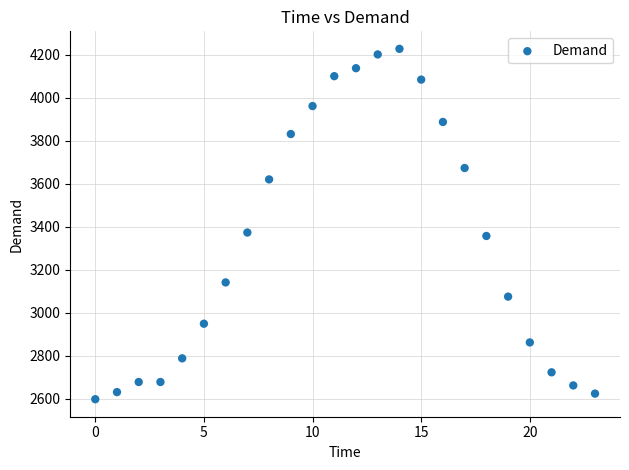

What is the range of Y values (max minus min)?

1629